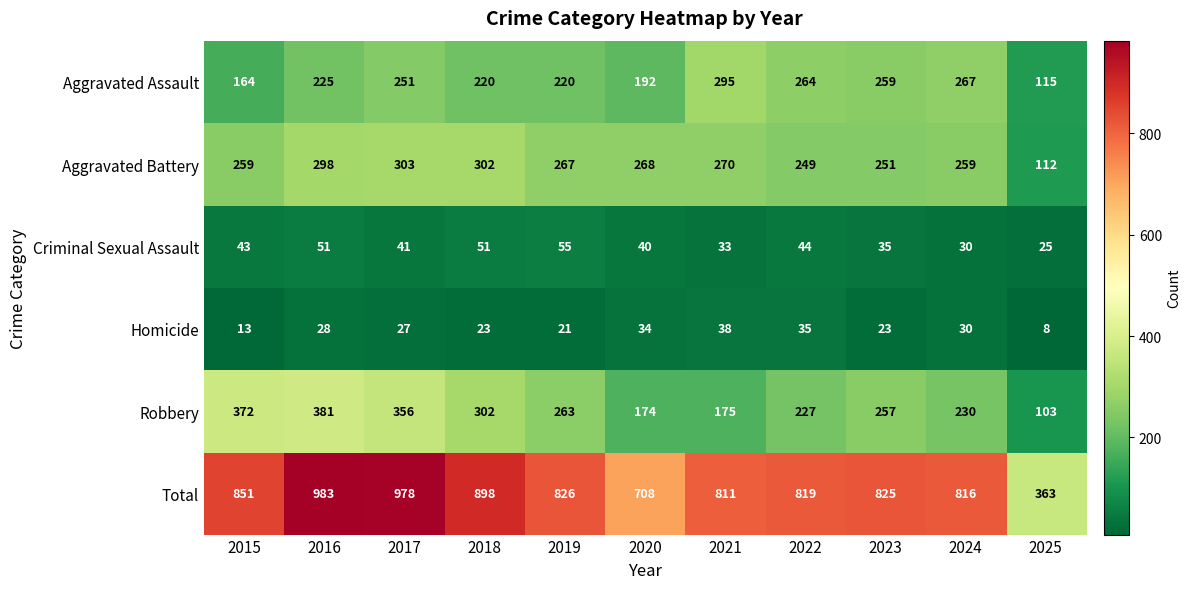

At which label does Homicide first exceed 27?

2016